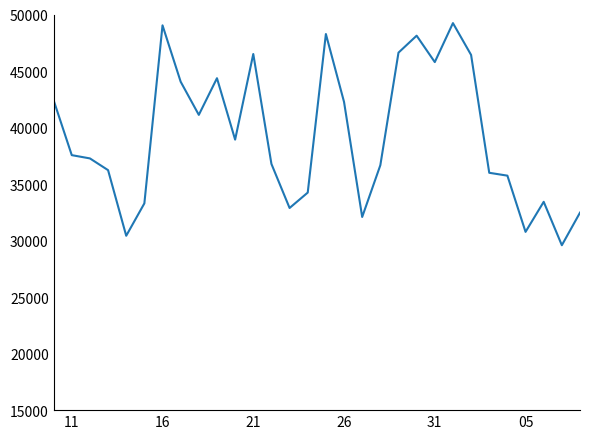

What is the difference between the maximum and minimum values?

19650